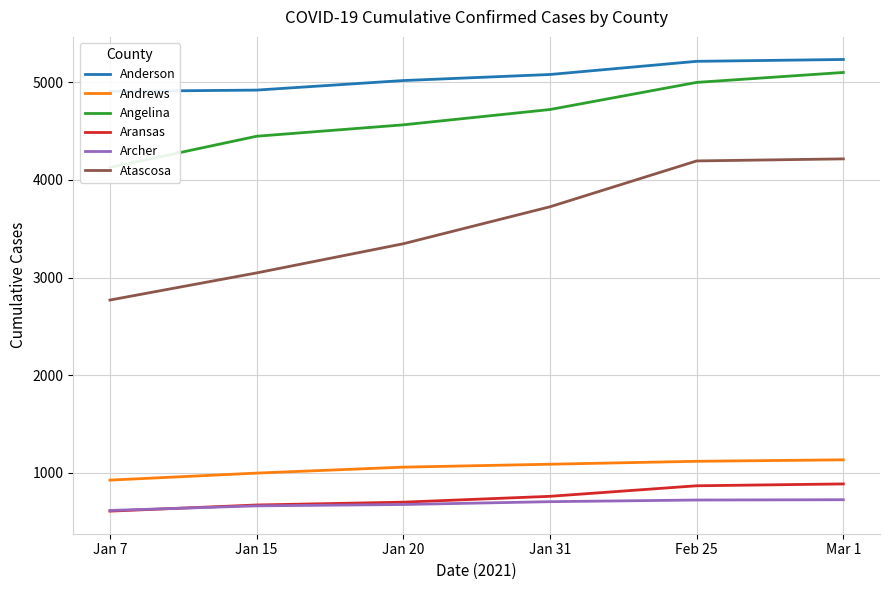

What is the value of the Angelina point at the 3rd from the left?

4565